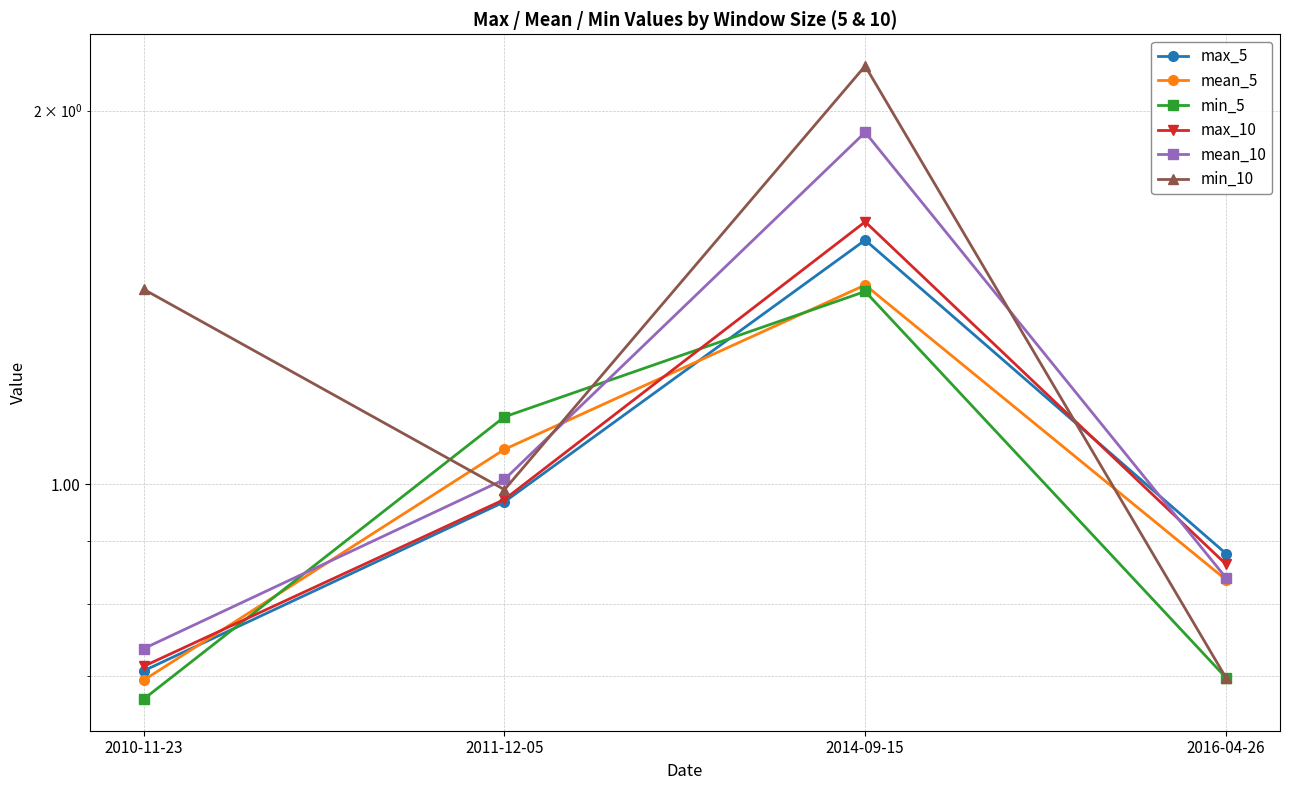

Rank the series at 2014-09-15 from highest to lowest value.

min_10, mean_10, max_10, max_5, mean_5, min_5